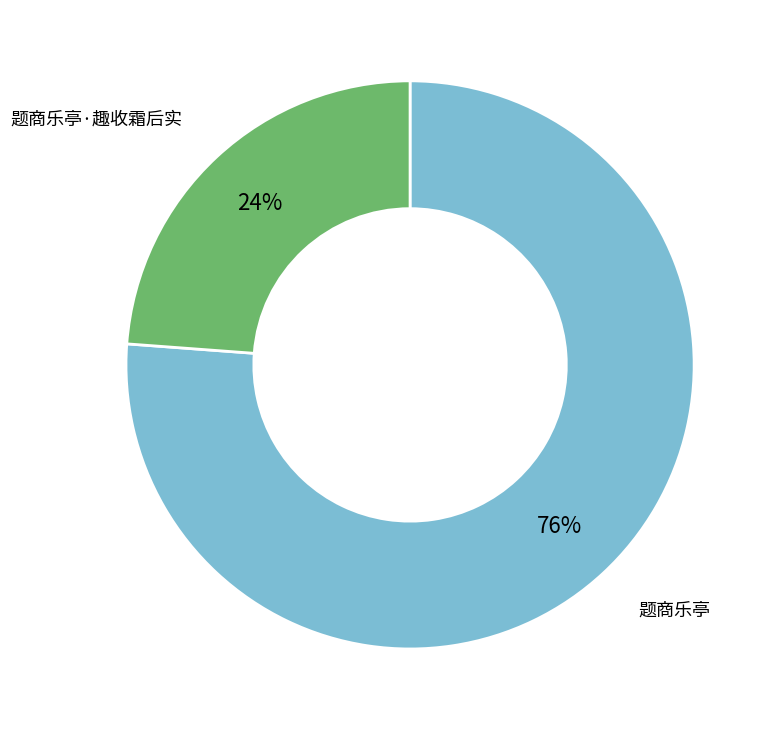

Is there any slice that represents more than half of the pie?

Yes